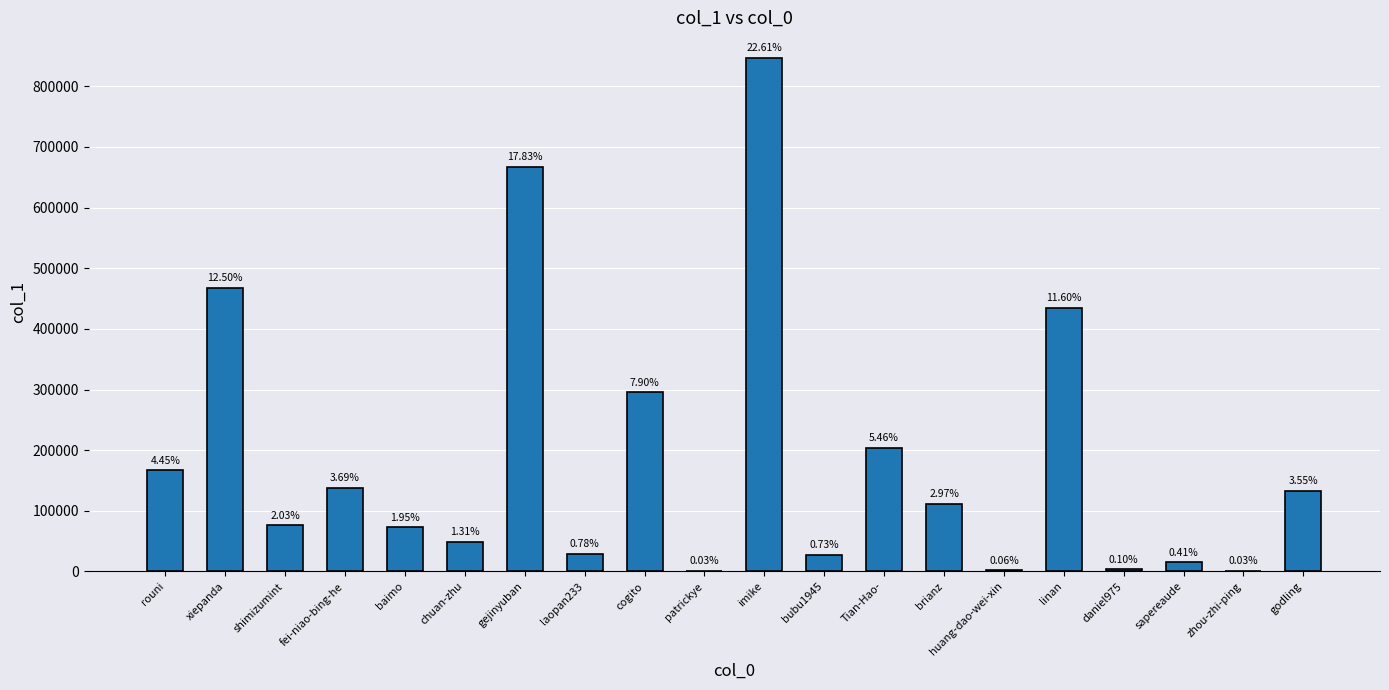

Reading left to right, extract all data points from this chart.

rouni=166604	xiepanda=468090	shimizumint=75906	fei-niao-bing-he=138323	baimo=73094	chuan-zhu=48968	gejinyuban=667465	laopan233=29056	cogito=295767	patrickye=1182	imike=846668	bubu1945=27221	Tian-Hao-=204305	brianz=111363	huang-dao-wei-xin=2179	linan=434491	daniel975=3765	sapereaude=15502	zhou-zhi-ping=1252	godling=133102